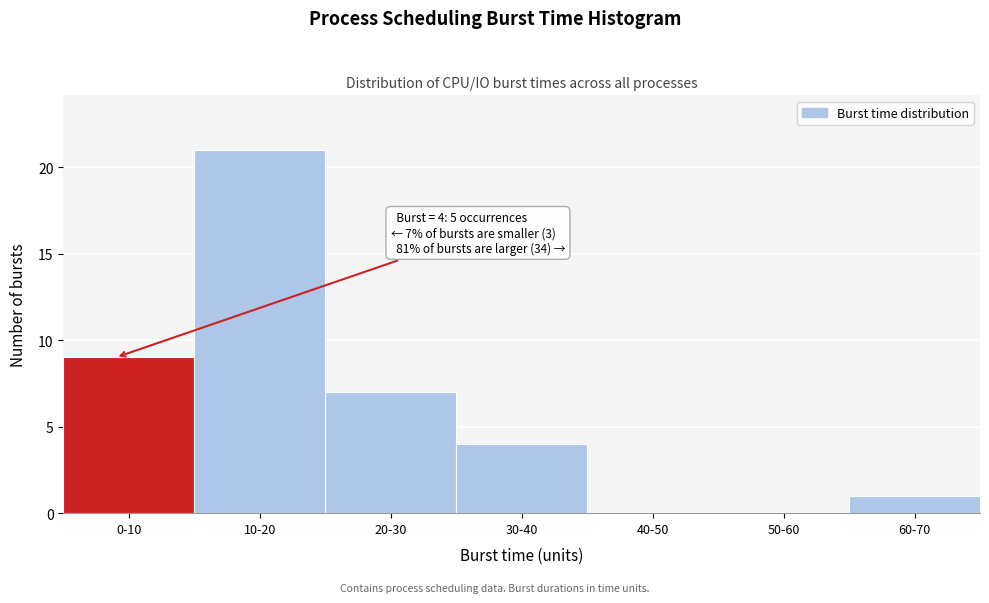

Reading left to right, what are all the values shown in this chart?

0-10=9	10-20=21	20-30=7	30-40=4	40-50=0	50-60=0	60-70=1